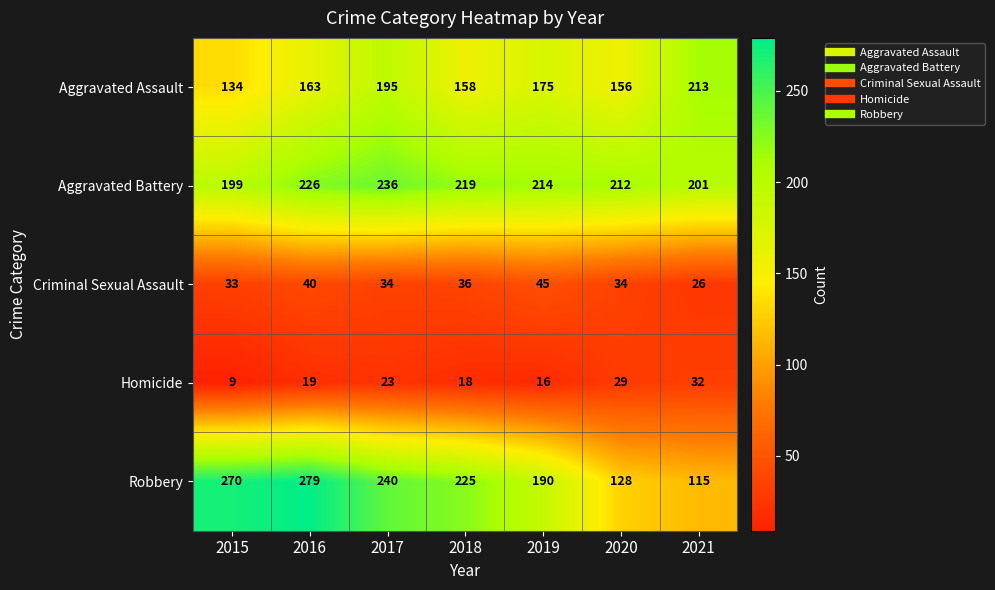

Is it true that Criminal Sexual Assault equals 52 at 2020?

False